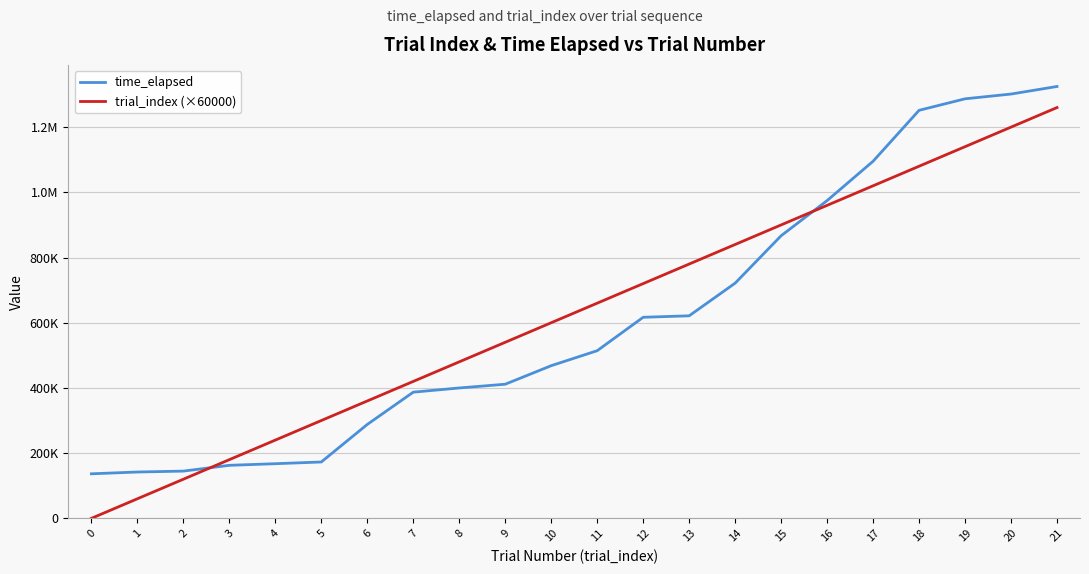

Does the chart have visible grid lines?

Yes